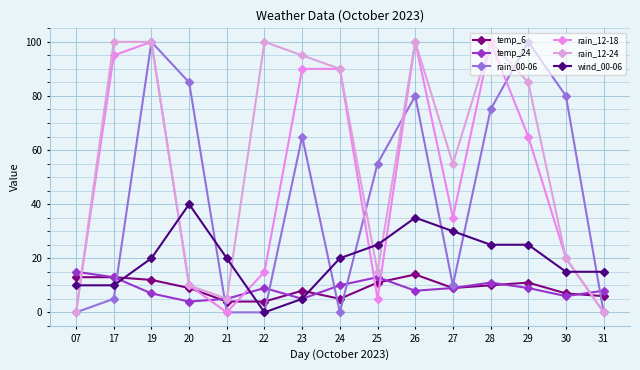

Which series changed the most between 24 and 29?

rain_00-06